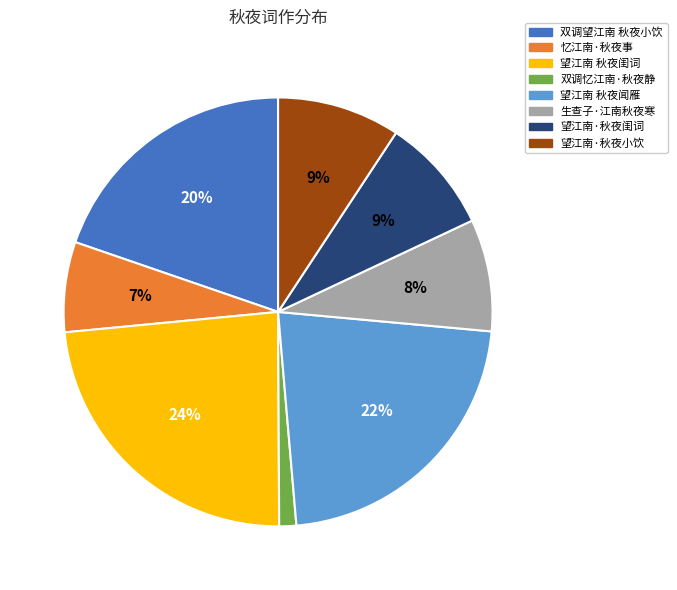

Which slice is the smallest?

双调忆江南·秋夜静